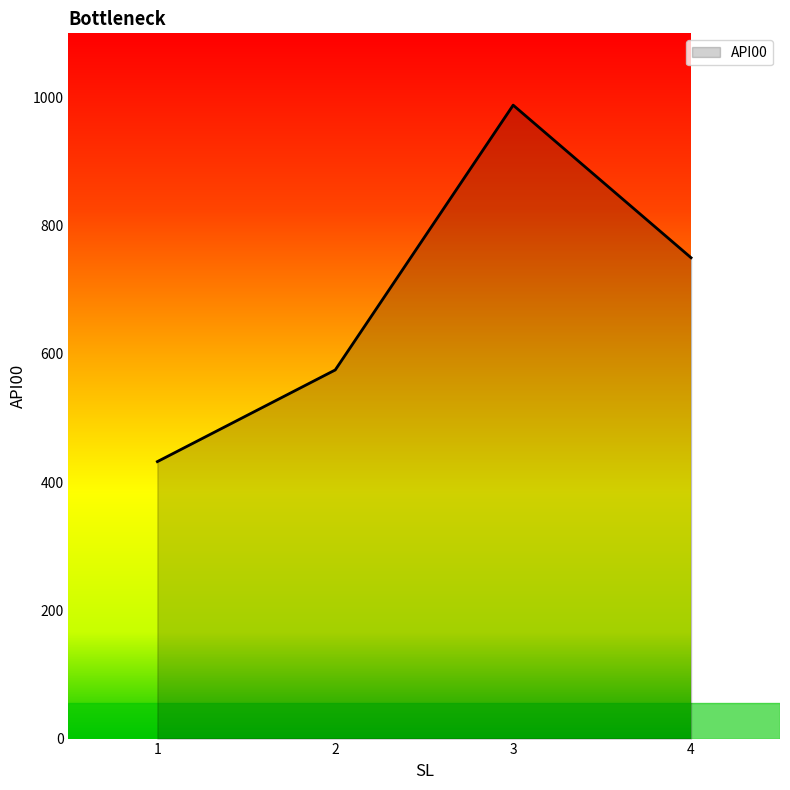

Reading left to right, list all the values displayed in this chart.

432	575	988	750